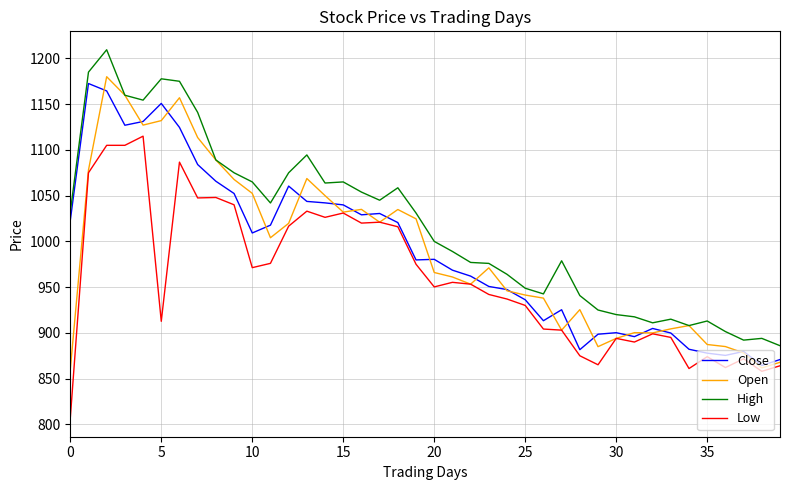

What is the minimum value for Low?

806.7